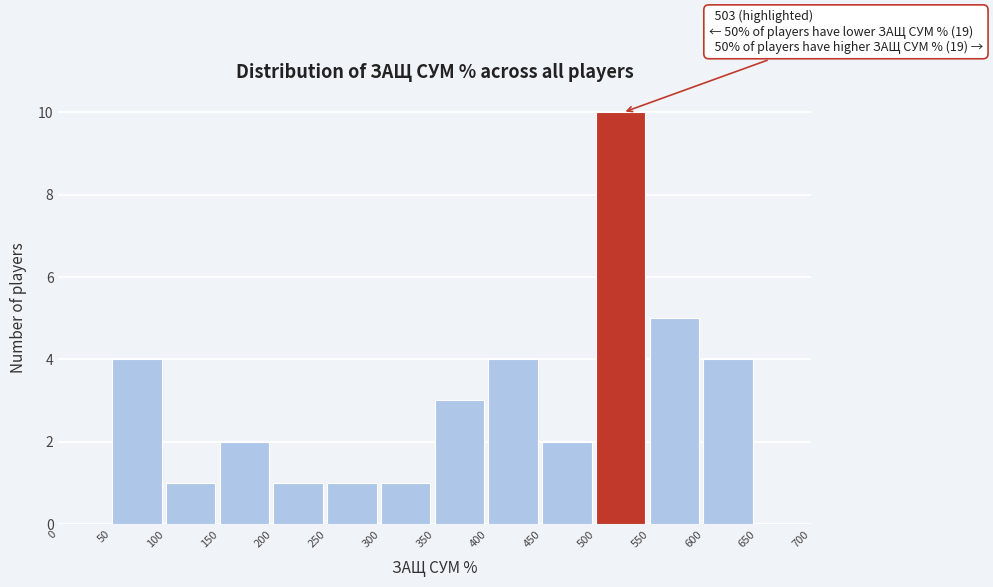

Over which range of the x-axis is the bar tallest?

500 to 550